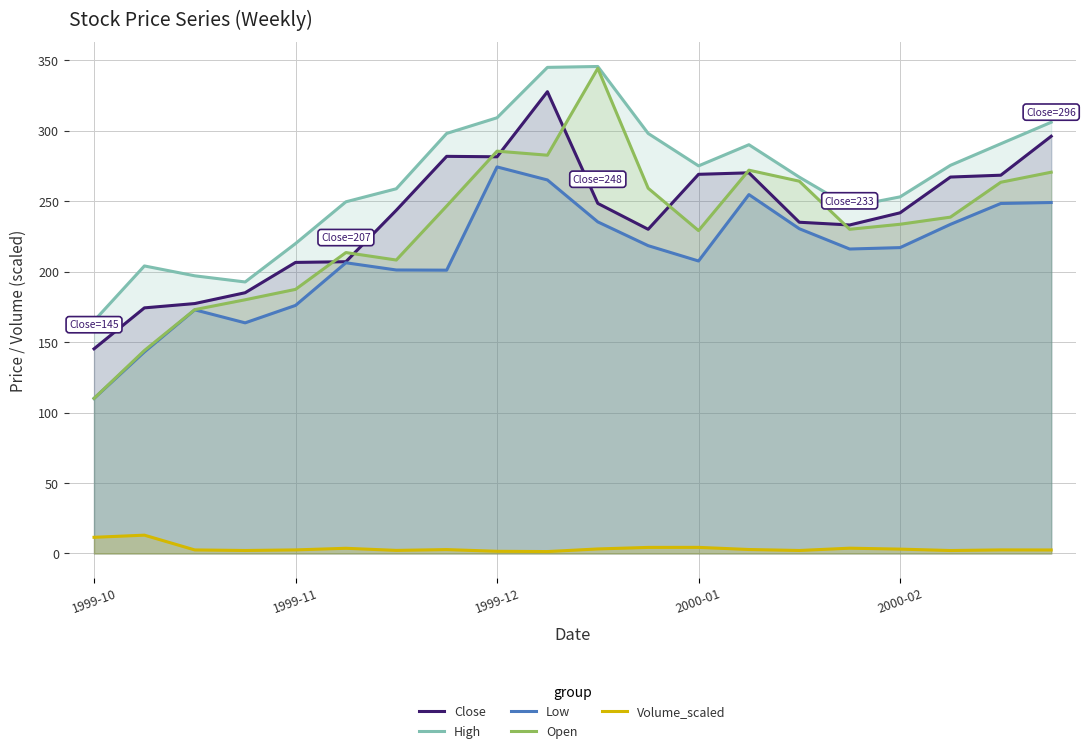

What is the sum of the Open values at 17 and 1999-10?

348.6